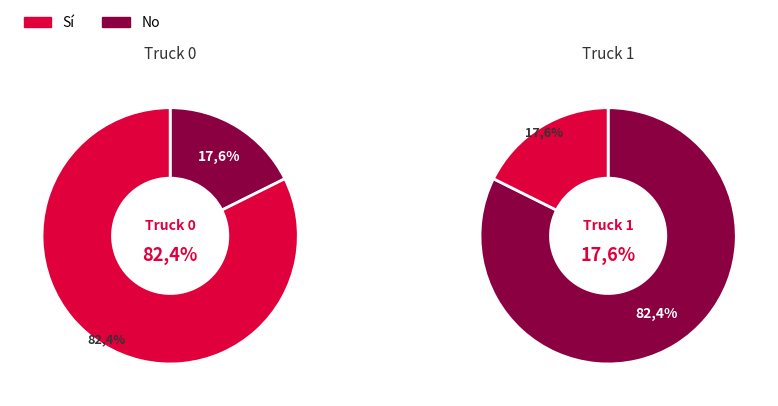

To the nearest percent, what portion does Truck 1 represent?

18%